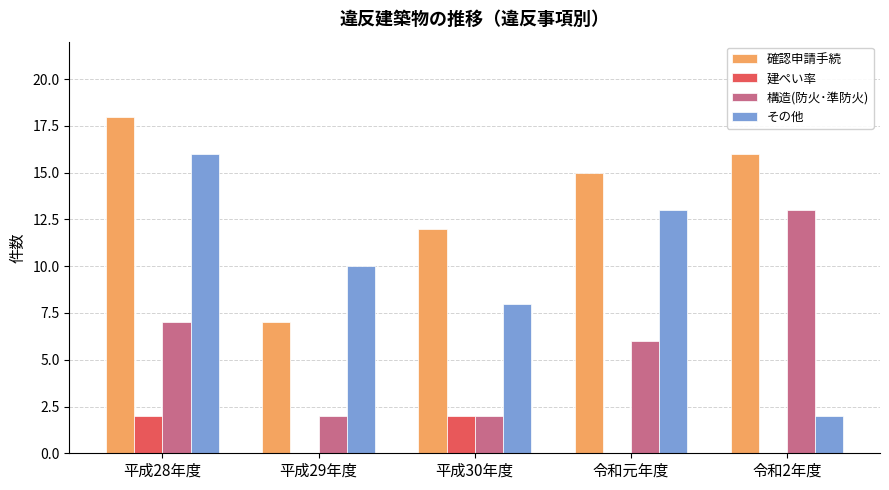

Which series has the widest spread of values?

その他